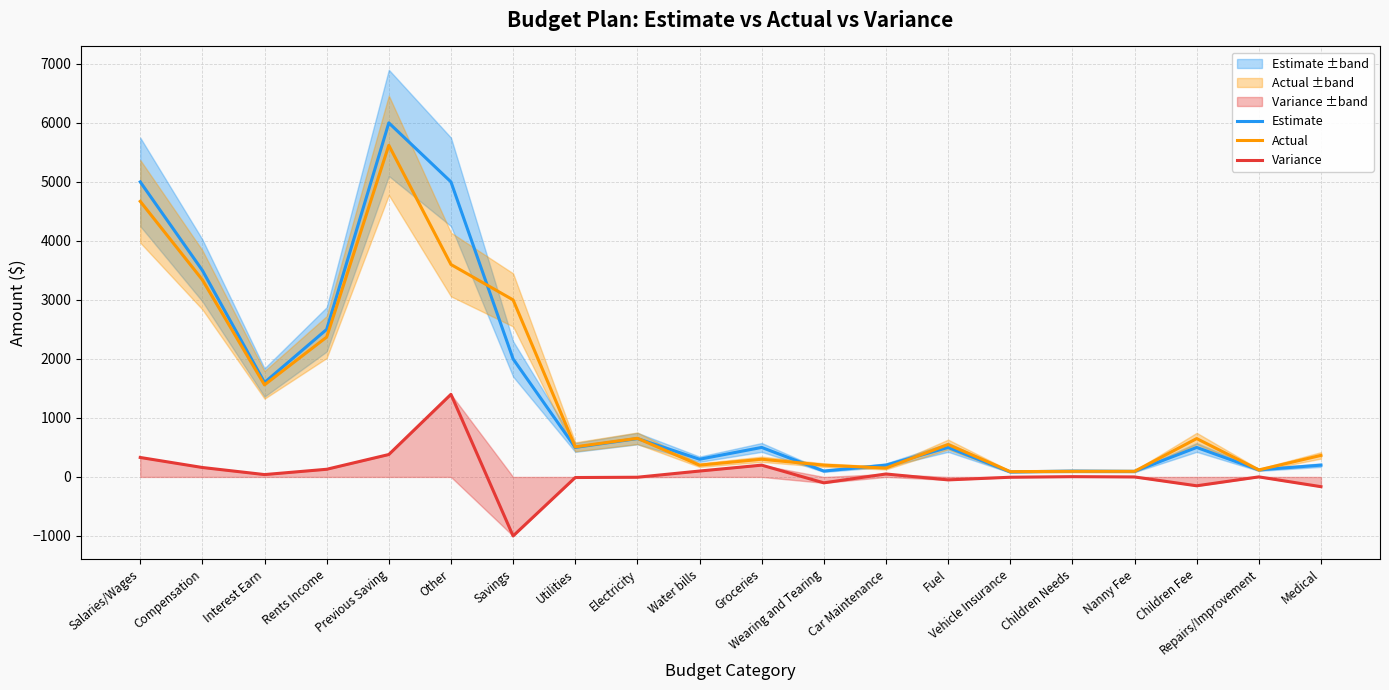

True or false: Variance and Actual cross at least once.

False